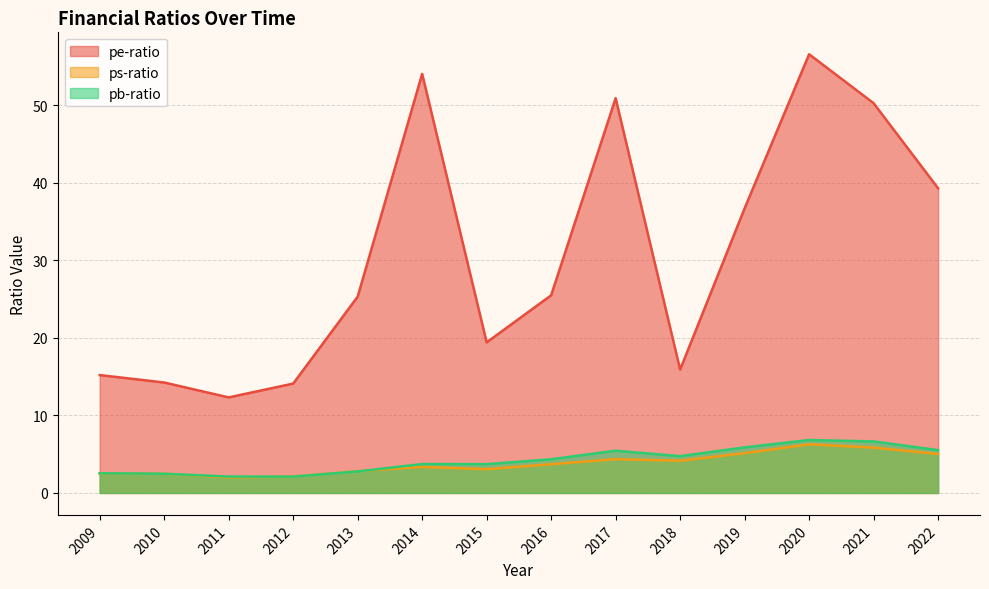

Where is the first local maximum for pe-ratio?

2014